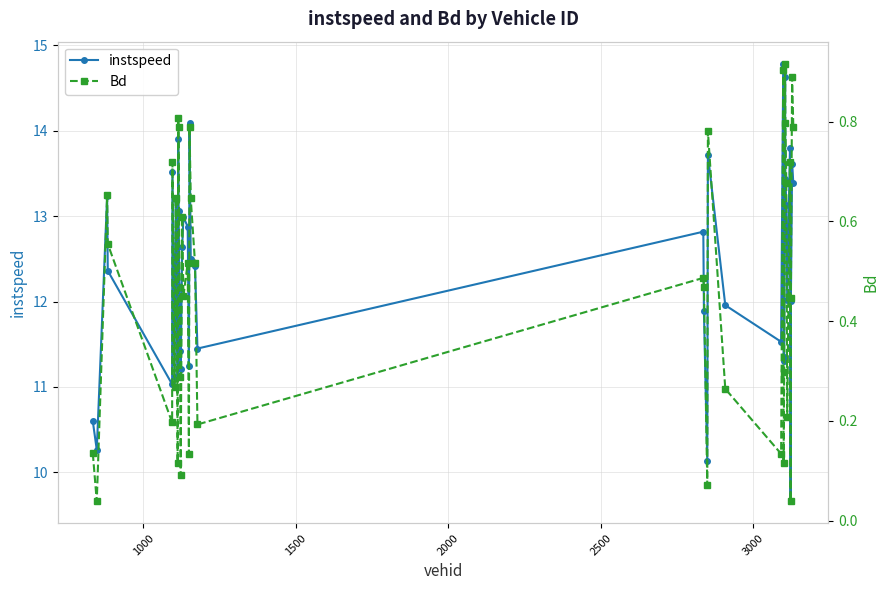

True or false: Bd and instspeed cross at least once.

False